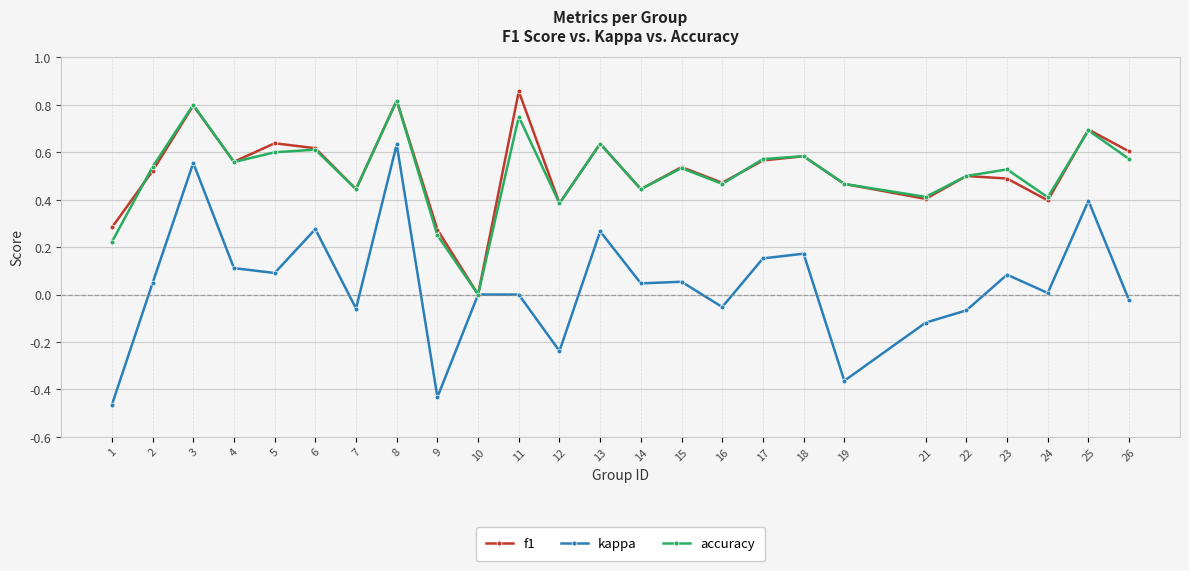

At which category is the sum across all series the highest?

8